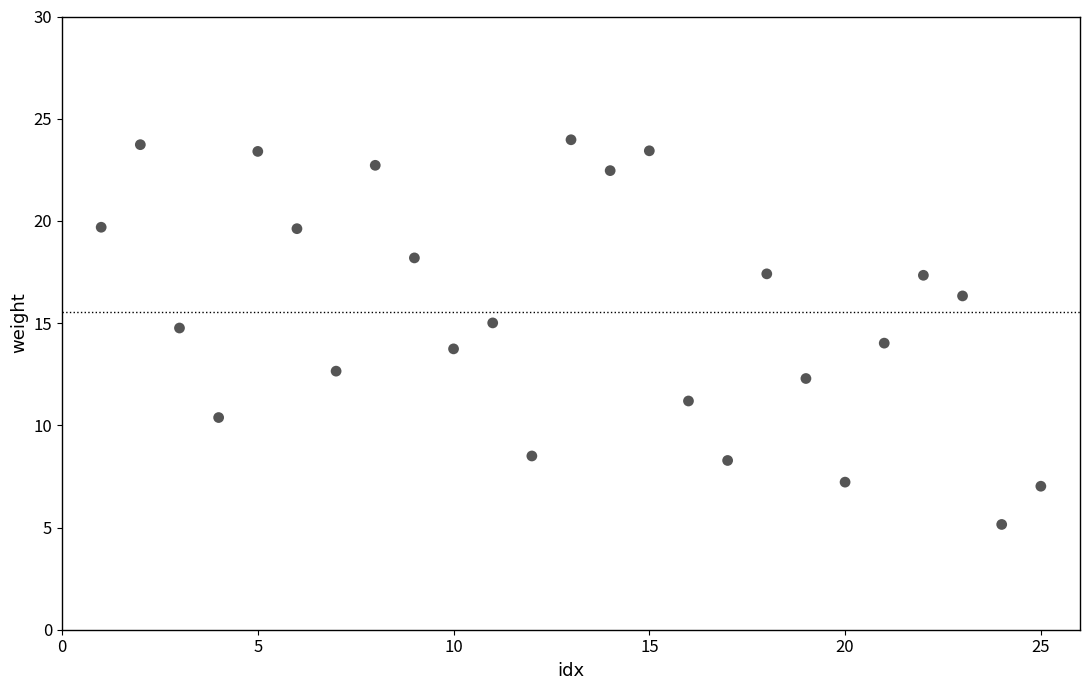

What is the range of Y values (max minus min)?

18.8